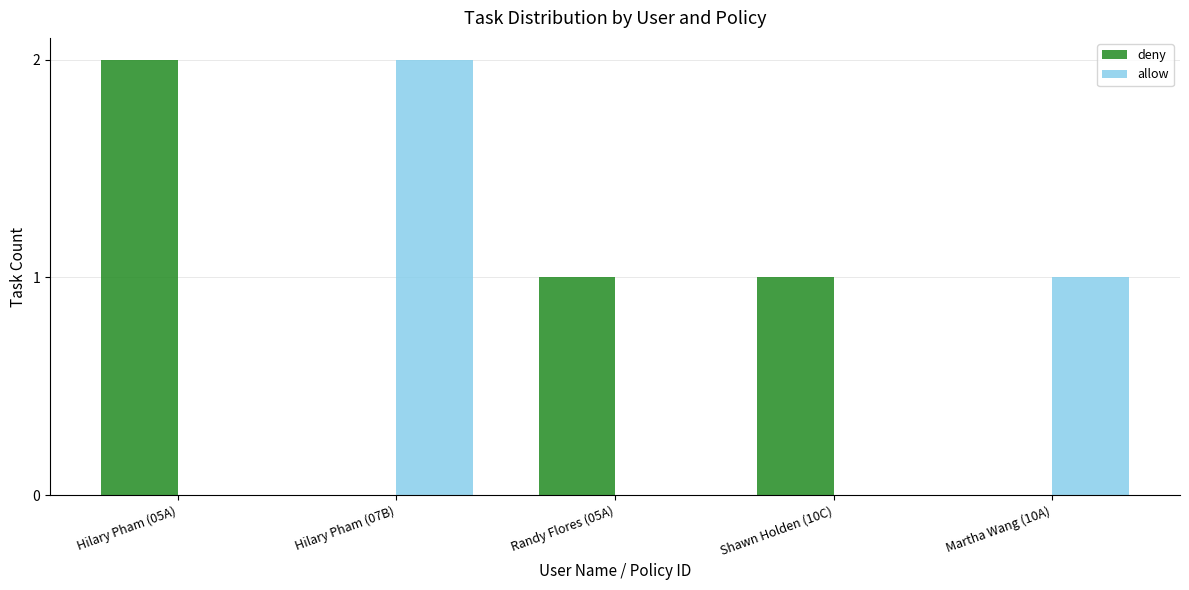

Which series has the largest total across all categories?

deny